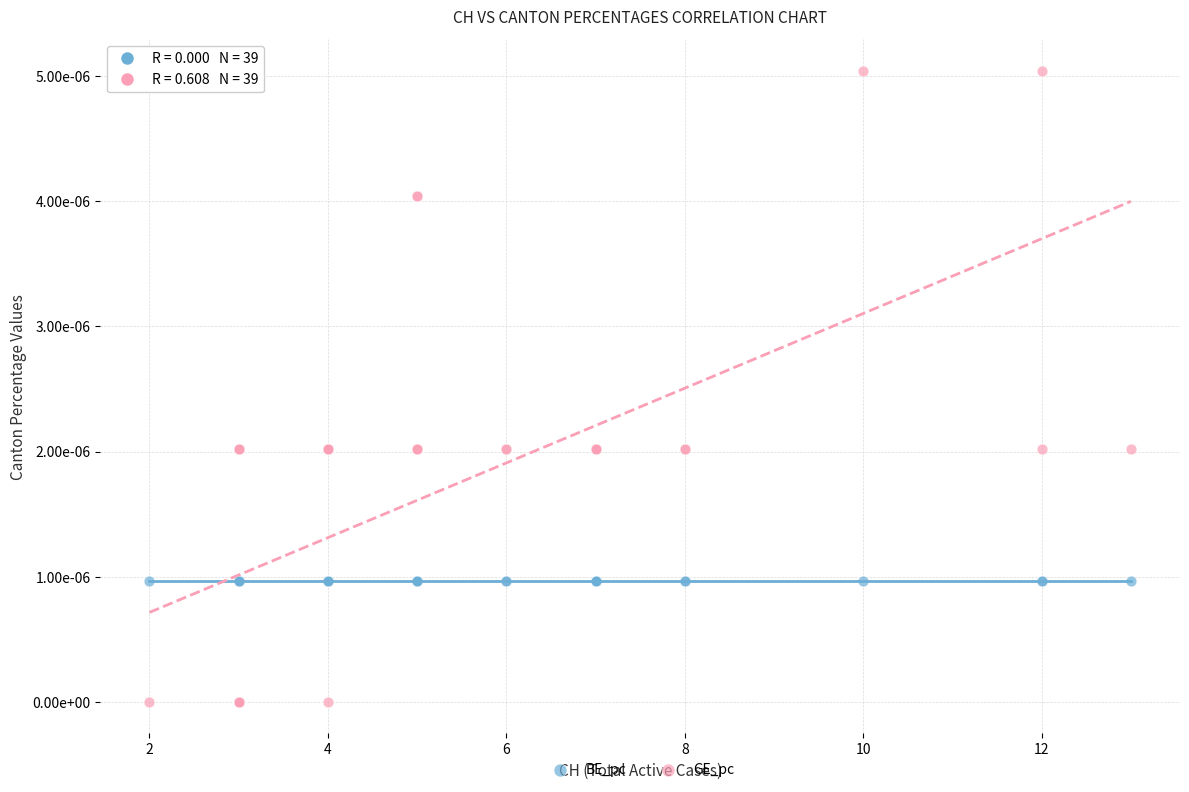

What are all the series names shown in the legend?

BE_pc, GE_pc